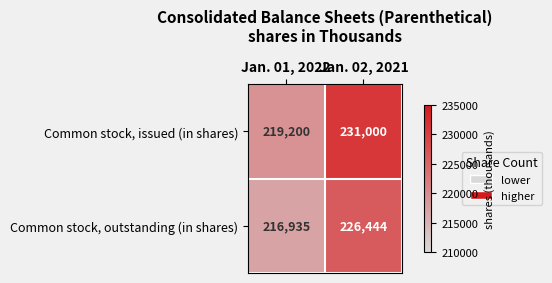

Read the Common stock, issued (in shares) value at Jan. 01, 2022.

219200